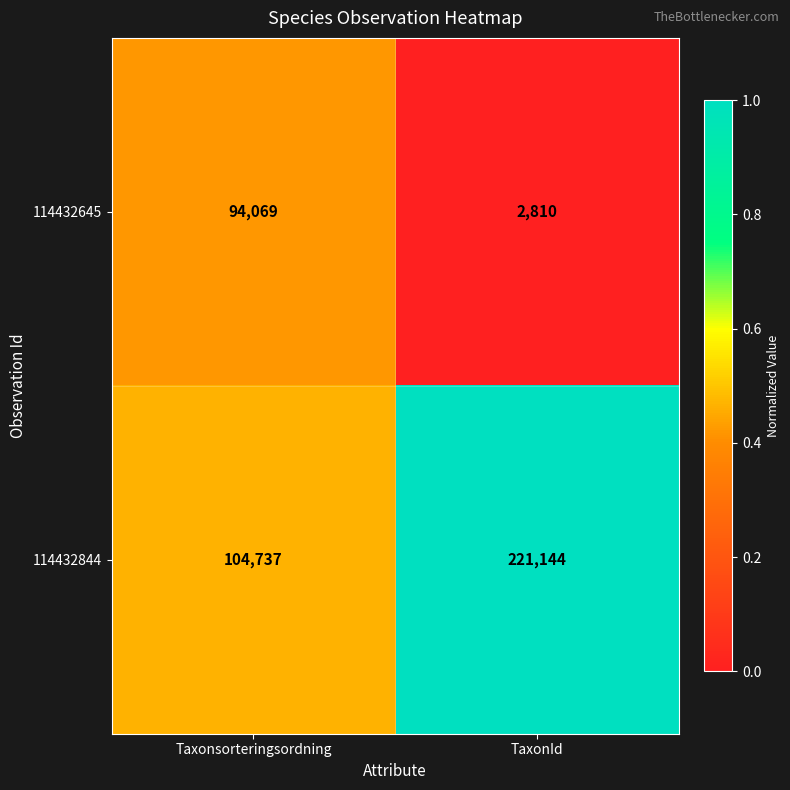

What is the difference between the maximum and minimum values in the 114432645 series?

91259